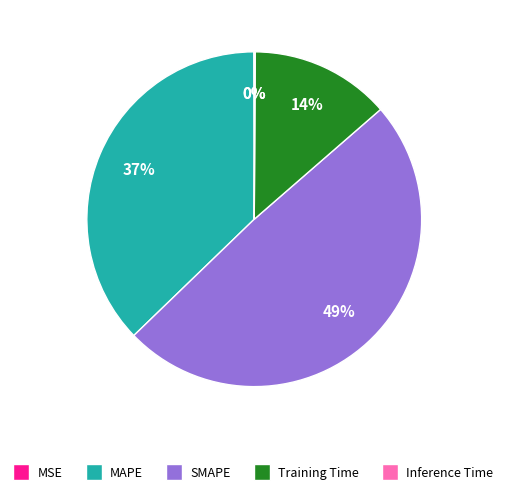

To the nearest percent, what is the average slice percentage?

20%